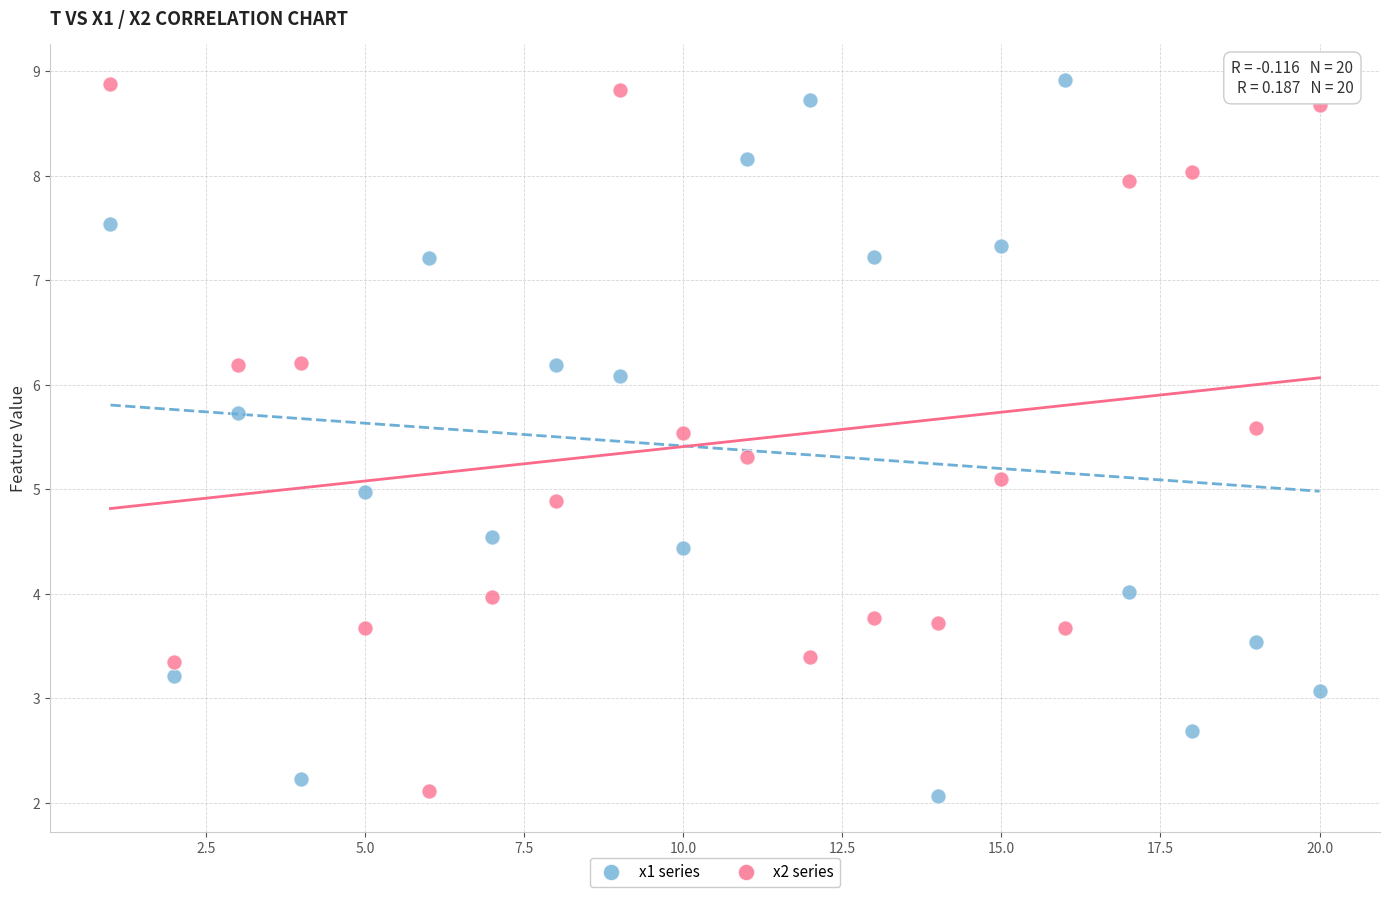

Across all data points, what is the range of Y values (max minus min)?

6.9